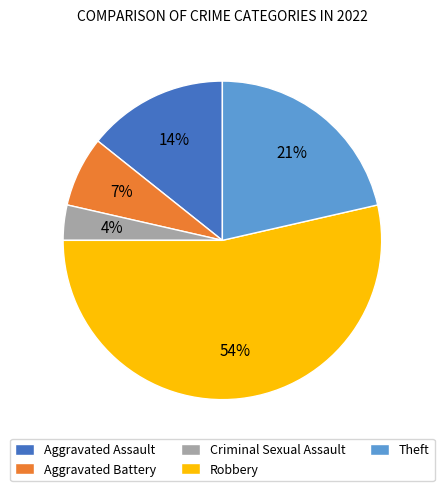

What is the smallest slice in the pie chart?

Criminal Sexual Assault